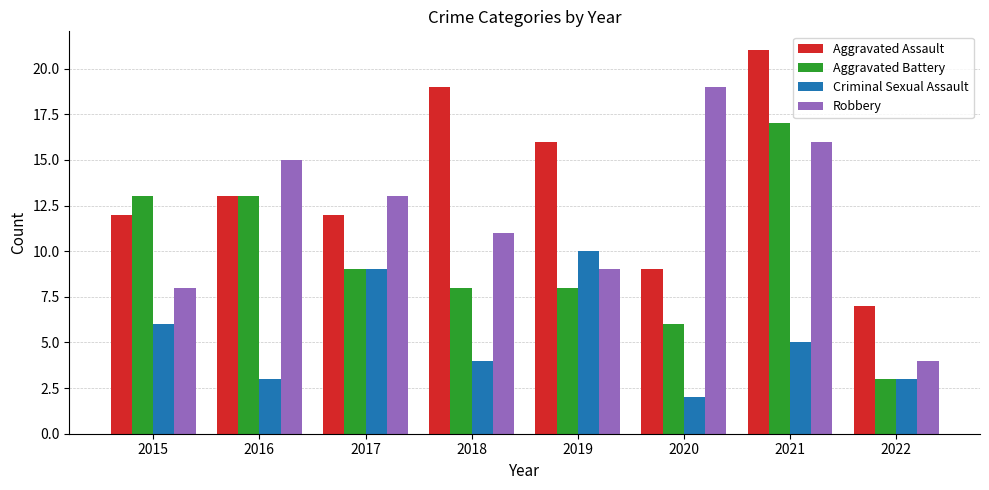

Rank the series by their average value, from highest to lowest.

Aggravated Assault, Robbery, Aggravated Battery, Criminal Sexual Assault